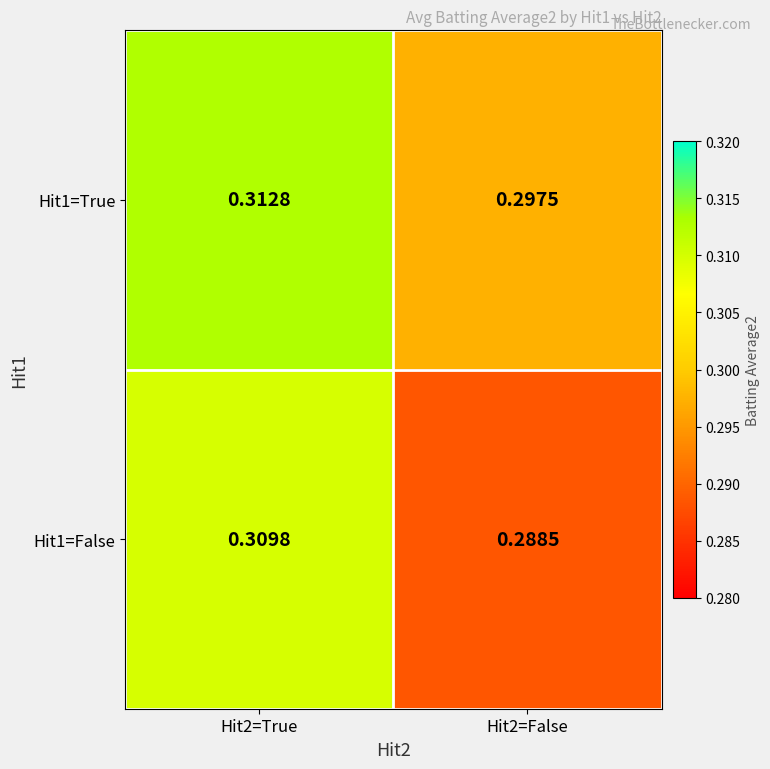

Rank the series at Hit2=True from lowest to highest value.

Hit1=False, Hit1=True